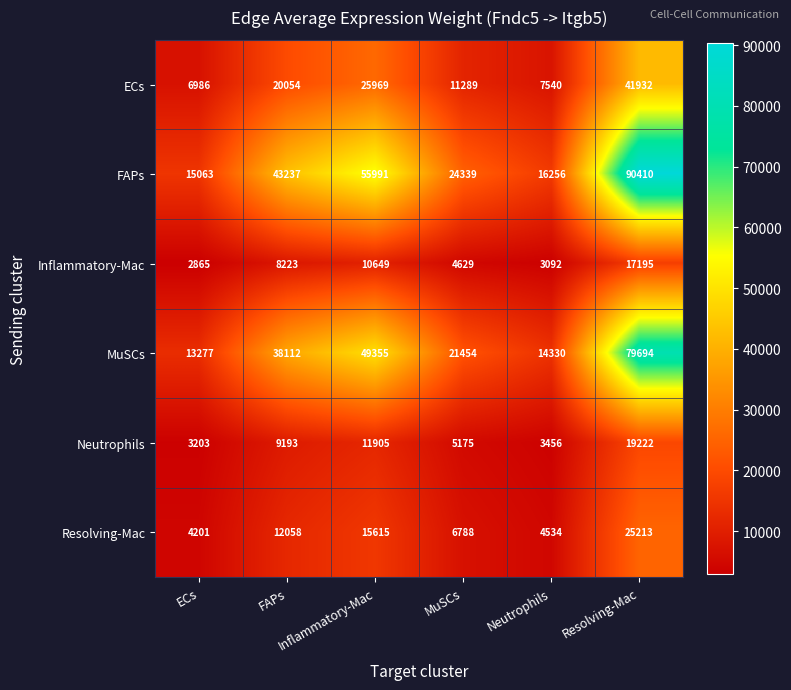

What is the maximum value shown in the chart?

90410